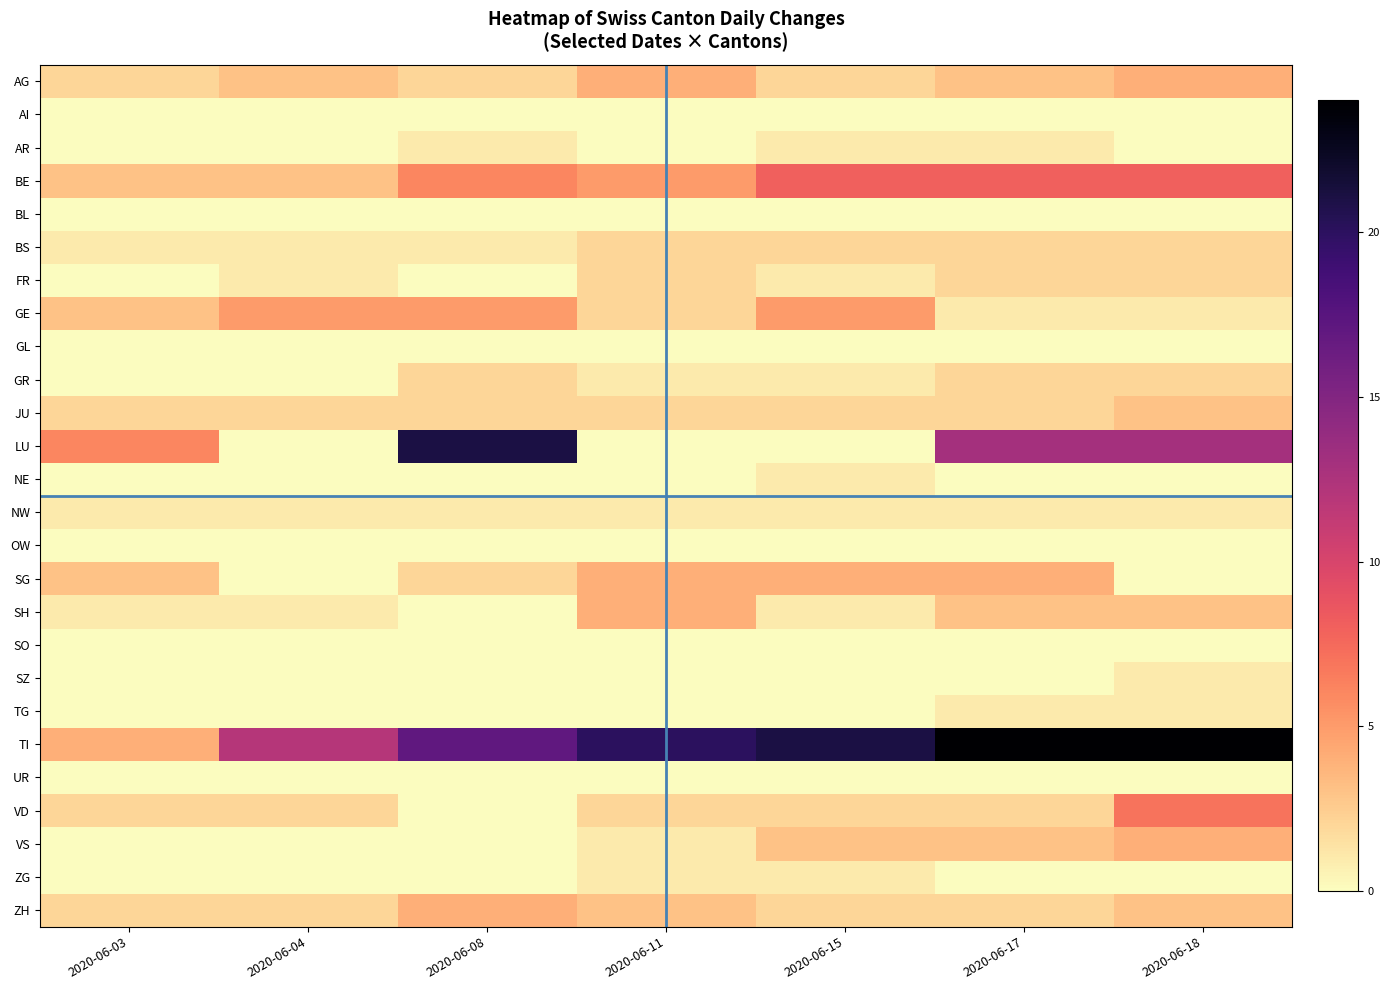

What is the spread (max minus min) of values at 2020-06-08?

21